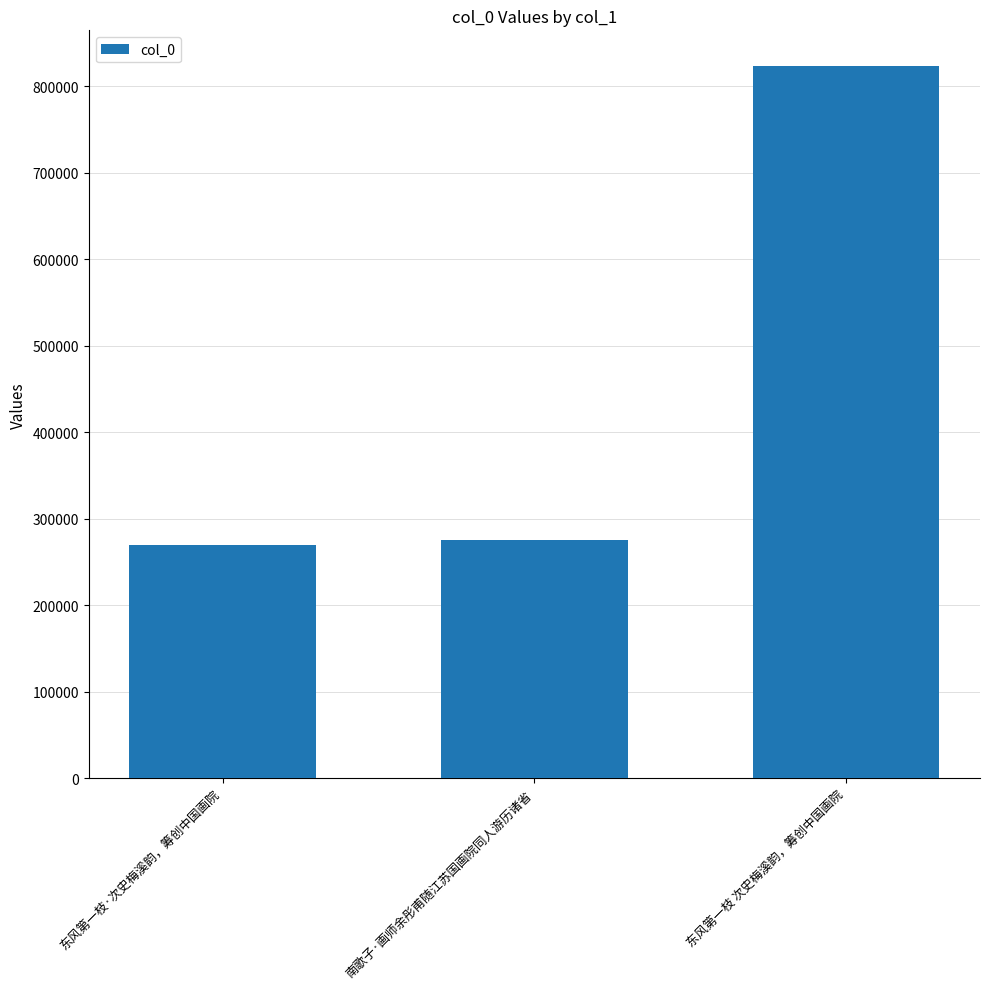

What is the label of the 3rd bar from the right?

东风第一枝·次史梅溪韵，筹创中国画院